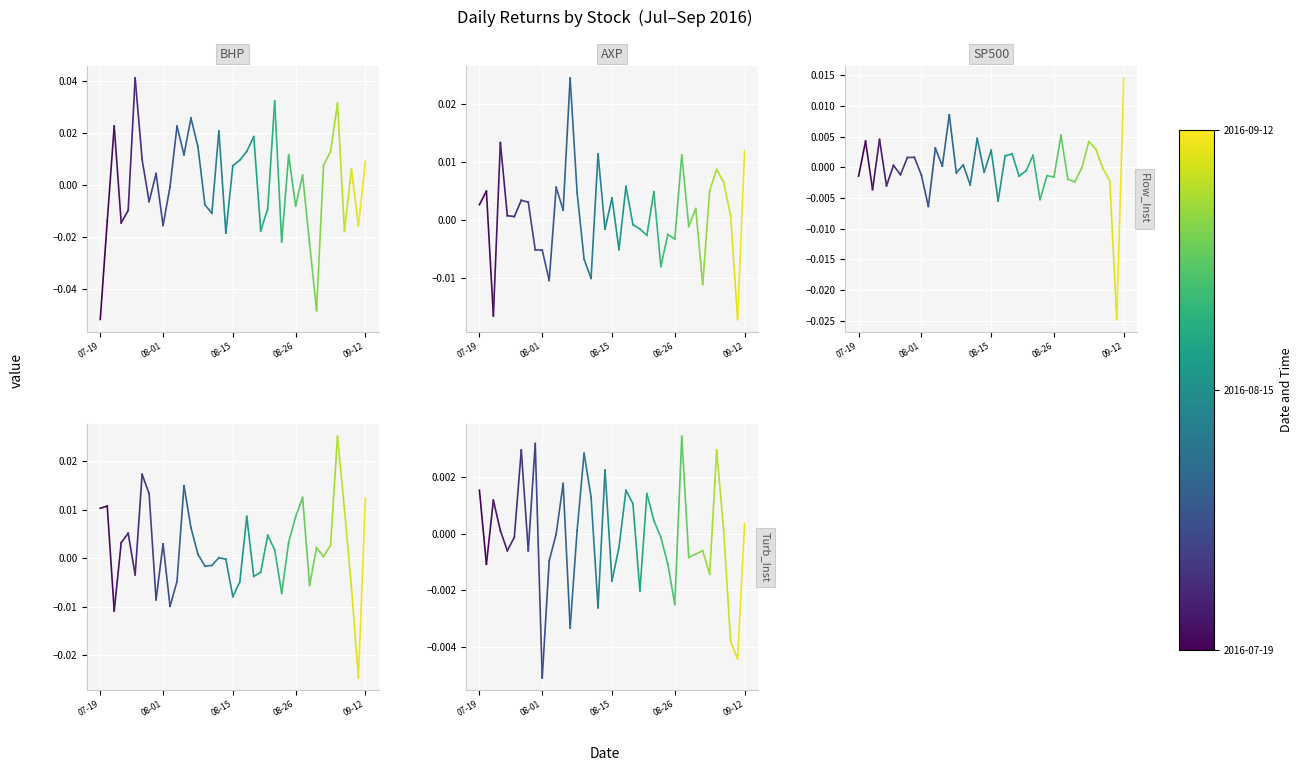

The value of BND at 07-19 is 0.0. True or false?

False